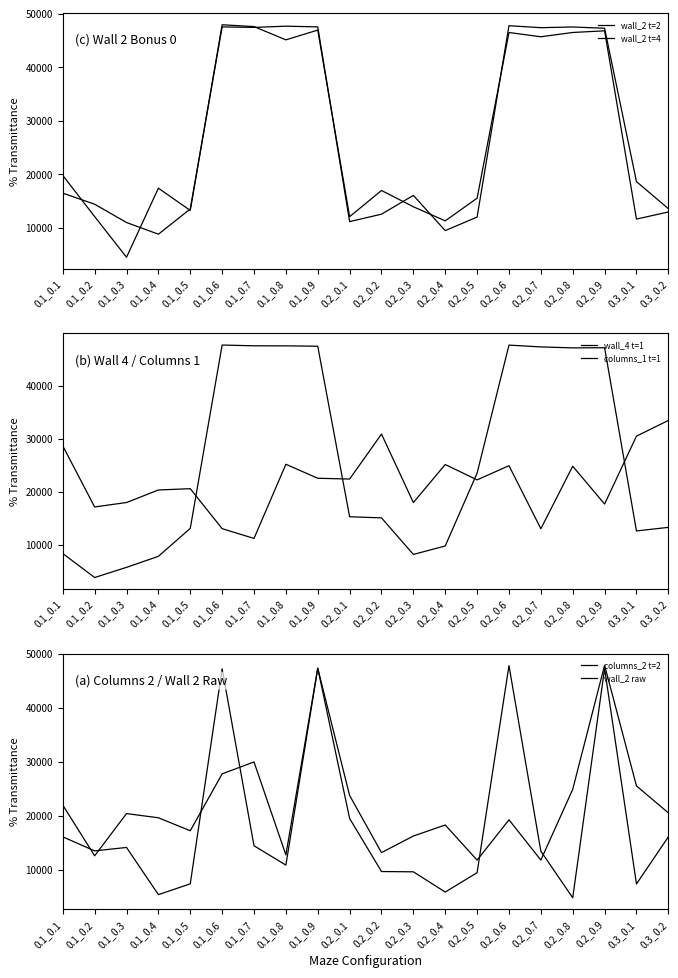

In wall_4 t=1, how many points are lower than both neighbors (excluding endpoints)?

4